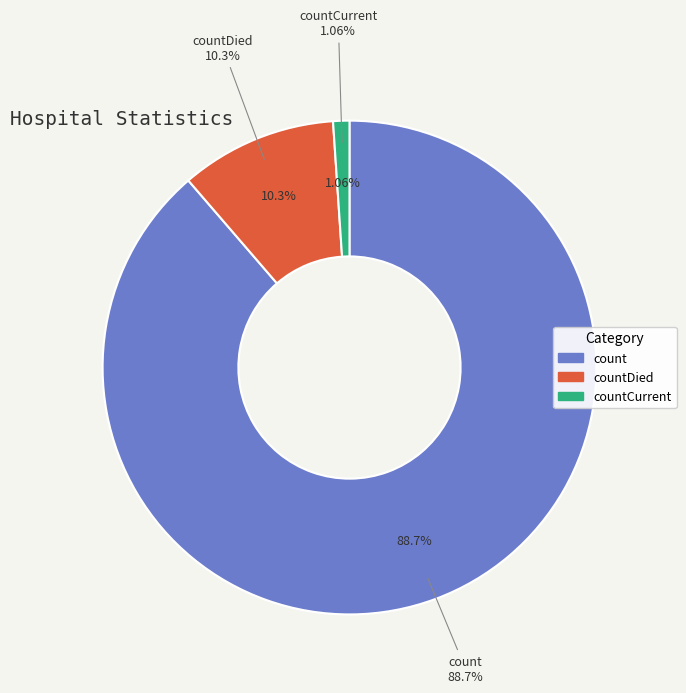

How many slices are in this pie chart?

3